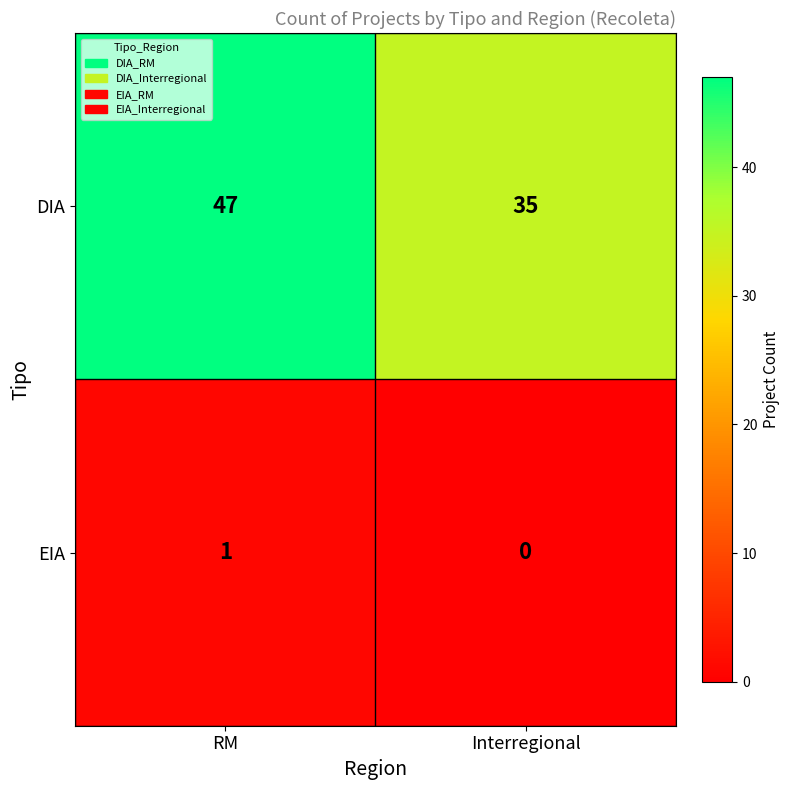

Rank the categories by DIA value from highest to lowest.

RM, Interregional